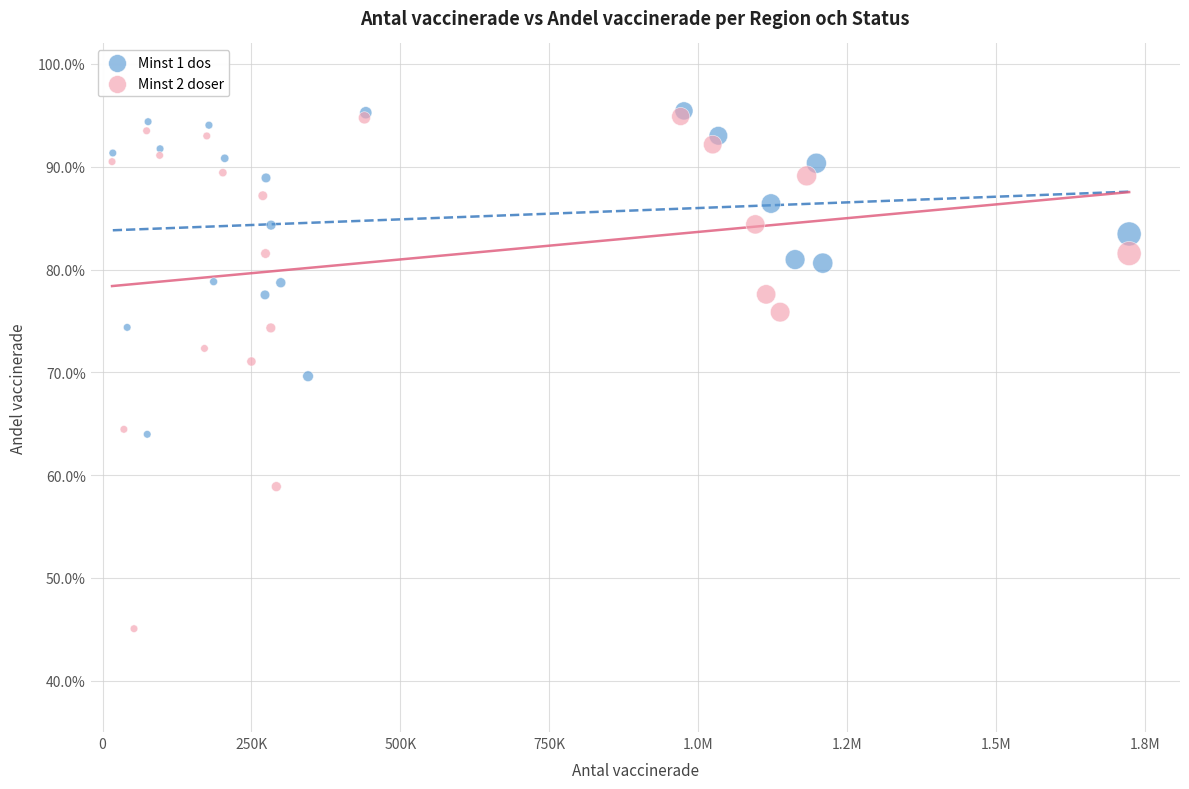

What are all the series names shown in the legend?

Minst 1 dos, Minst 2 doser